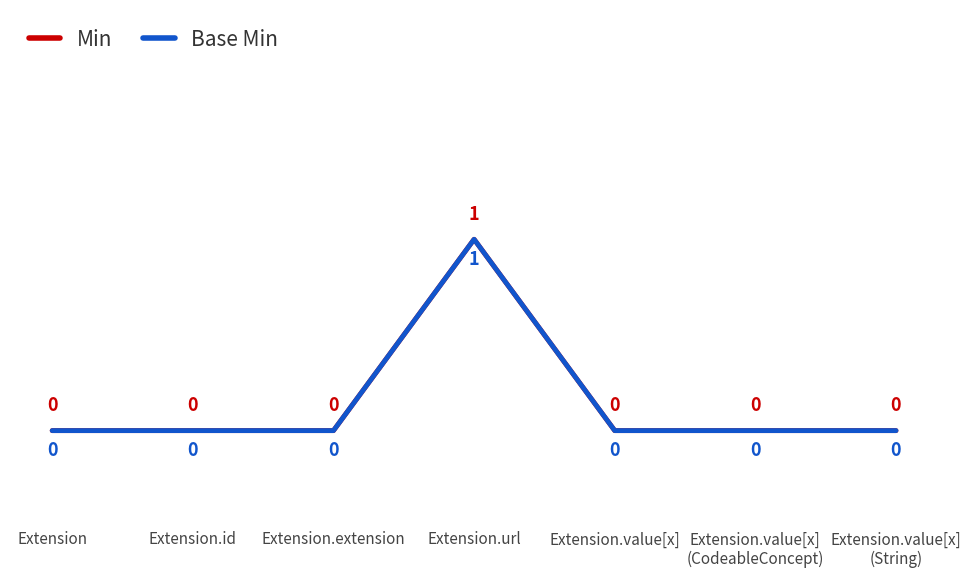

Reading right to left, transcribe all the data shown in this chart.

Min: Extension.value[x]
(String)=0	Extension.value[x]
(CodeableConcept)=0	Extension.value[x]=0	Extension.url=1	Extension.extension=0	Extension.id=0	Extension=0
Base Min: Extension.value[x]
(String)=0	Extension.value[x]
(CodeableConcept)=0	Extension.value[x]=0	Extension.url=1	Extension.extension=0	Extension.id=0	Extension=0